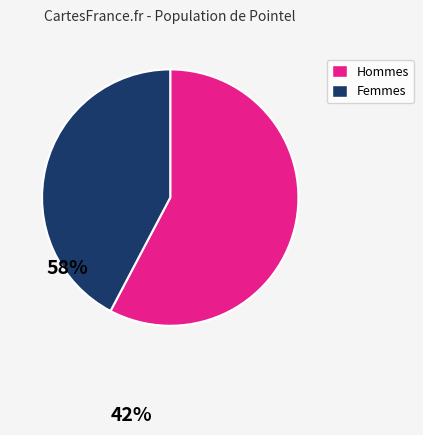

Does any single category account for the majority?

Yes